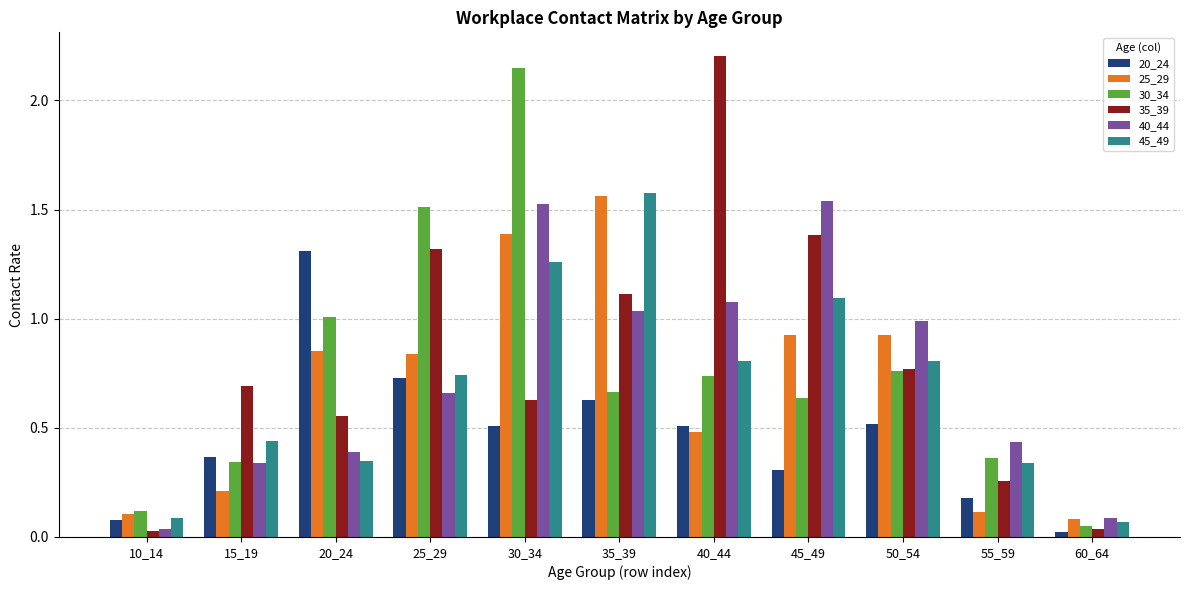

What are all the series names shown in the legend?

20_24, 25_29, 30_34, 35_39, 40_44, 45_49